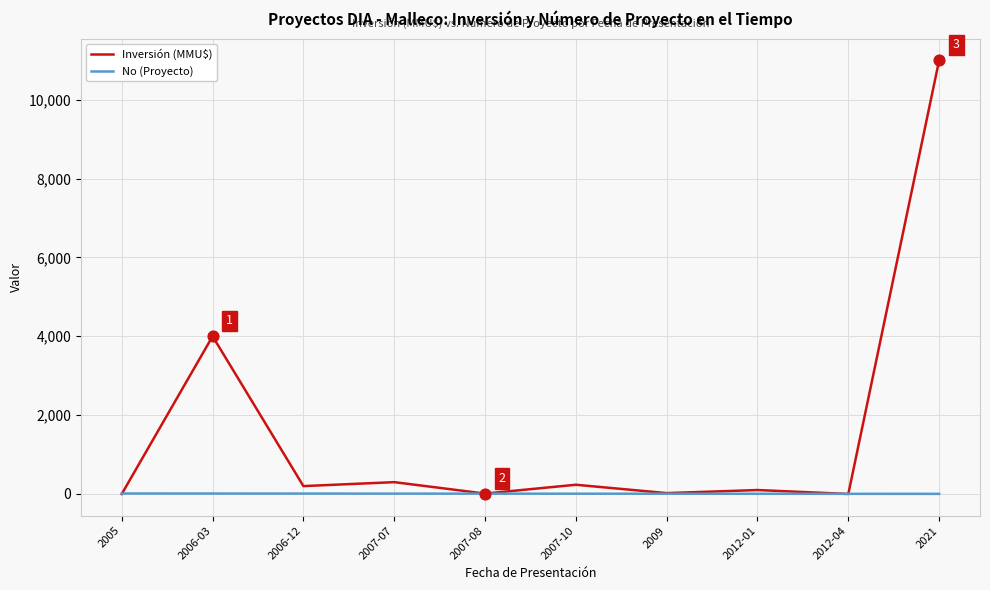

What are all the series names shown in the legend?

Inversión (MMU$), No (Proyecto)